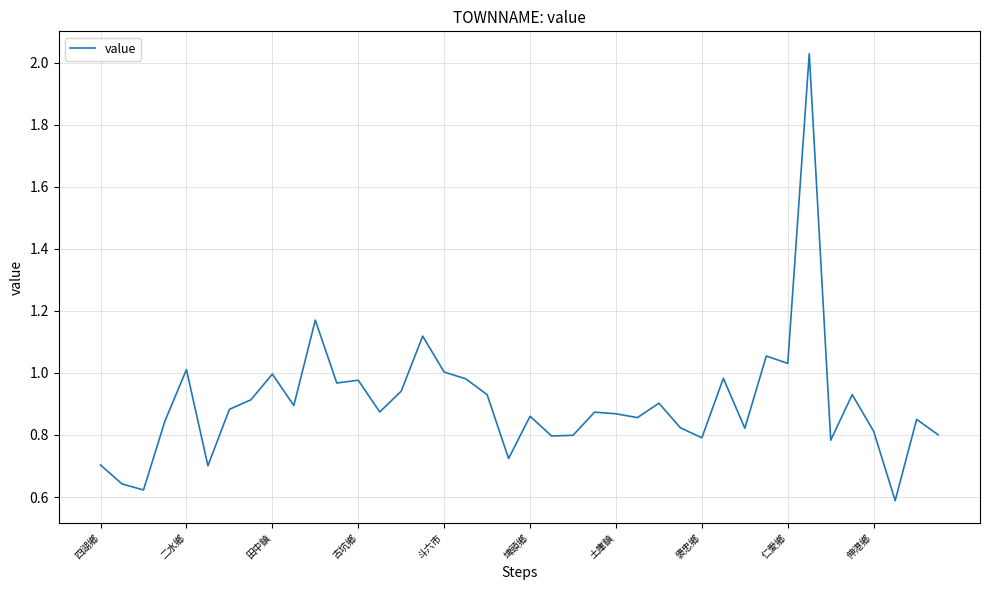

Does the chart display data point markers on the line(s)?

No